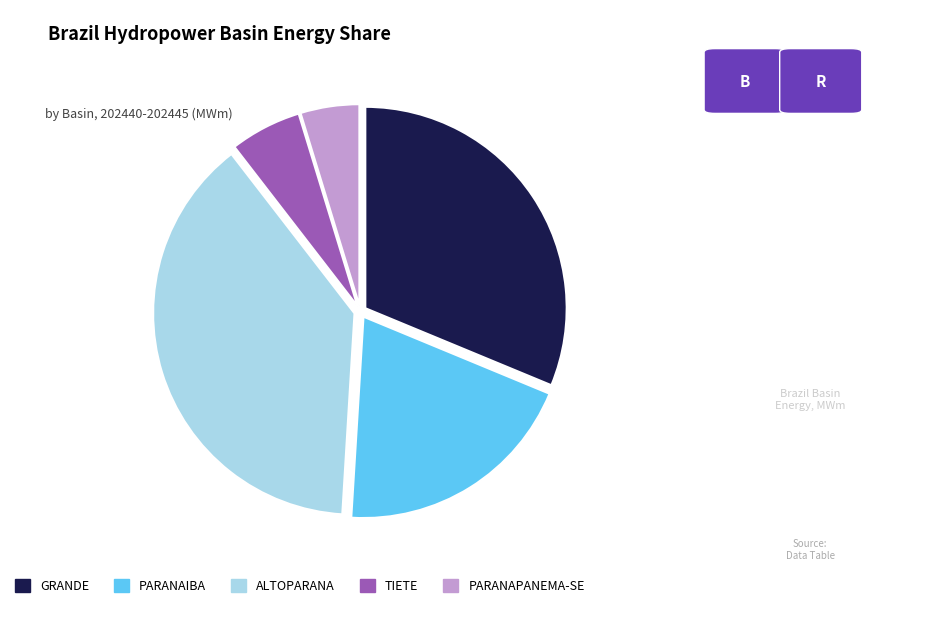

Rank the categories by value from highest to lowest.

ALTOPARANA, GRANDE, PARANAIBA, TIETE, PARANAPANEMA-SE